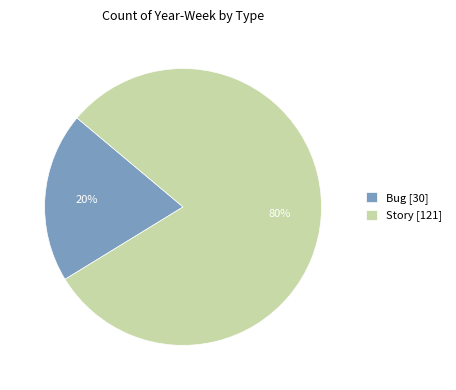

To the nearest percent, what percentage of the pie is Story?

80%